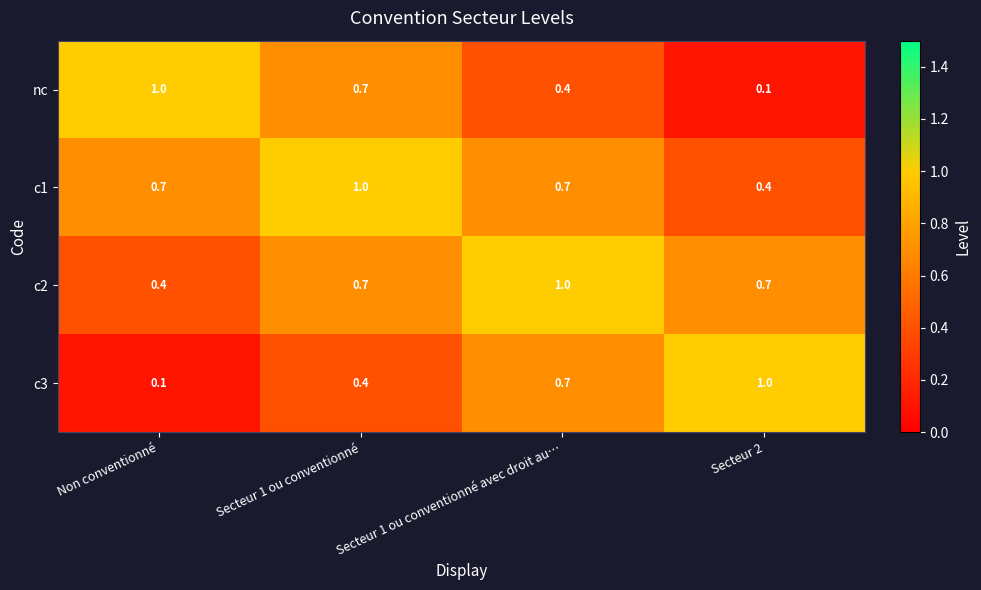

What is the sum of the nc values at Secteur 2 and Secteur 1 ou conventionné?

0.8